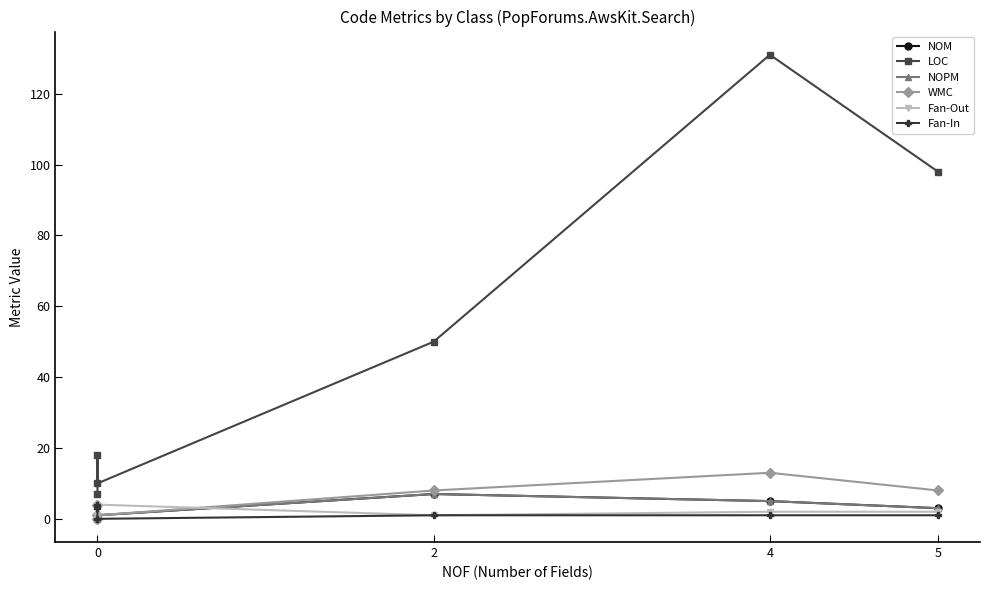

True or false: NOM and NOPM intersect in this chart.

False